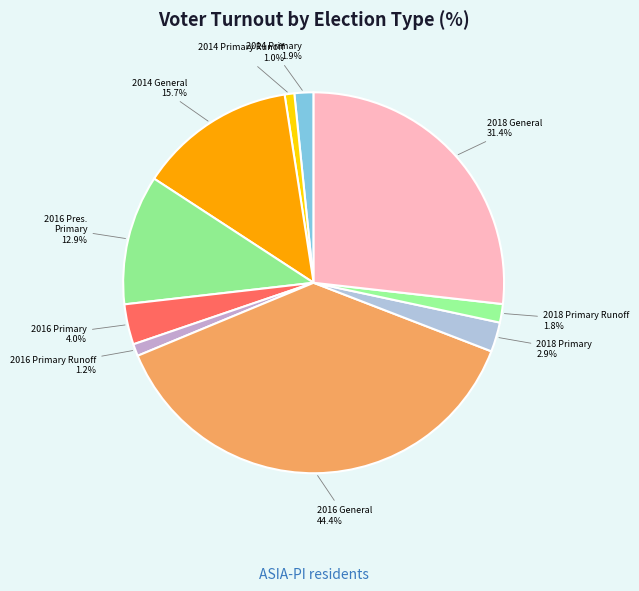

Is the sum of 2018 Primary Runoff and 2014 Primary Runoff greater than half?

No